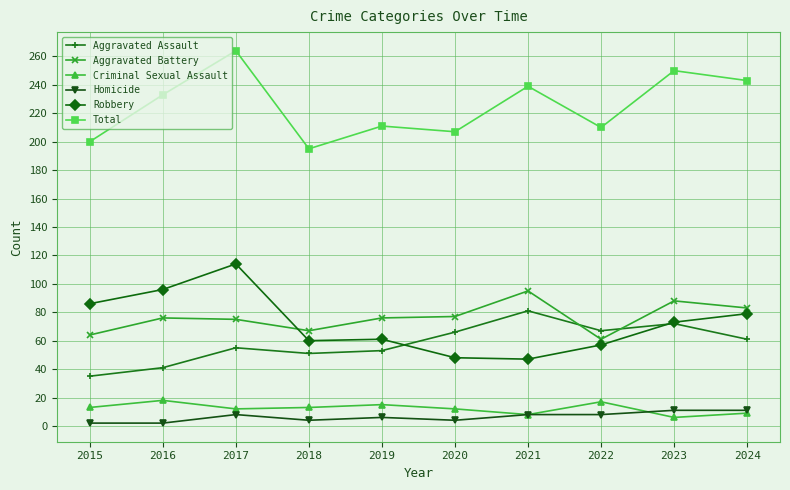

Rank the series by their maximum value, from lowest to highest.

Homicide, Criminal Sexual Assault, Aggravated Assault, Aggravated Battery, Robbery, Total